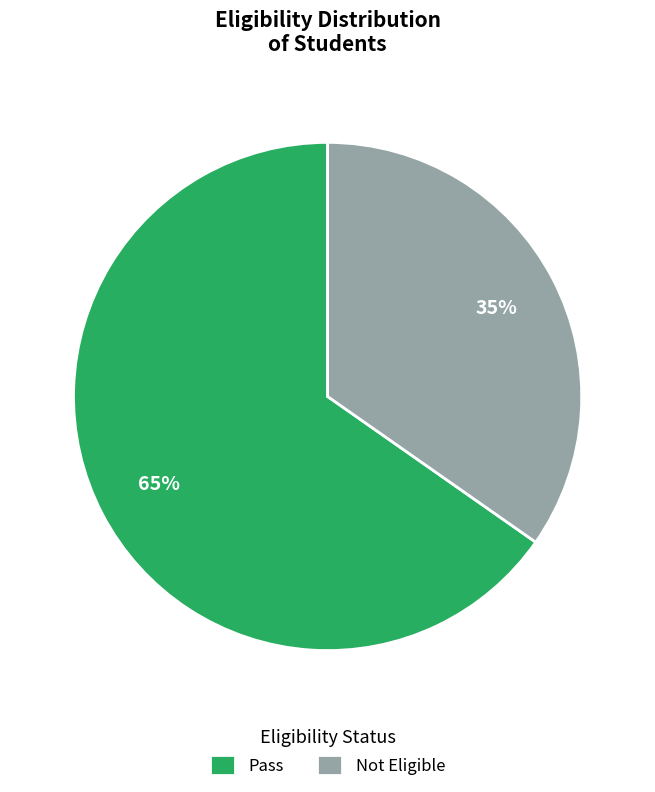

Is it true that Not Eligible is 43% of the pie?

False